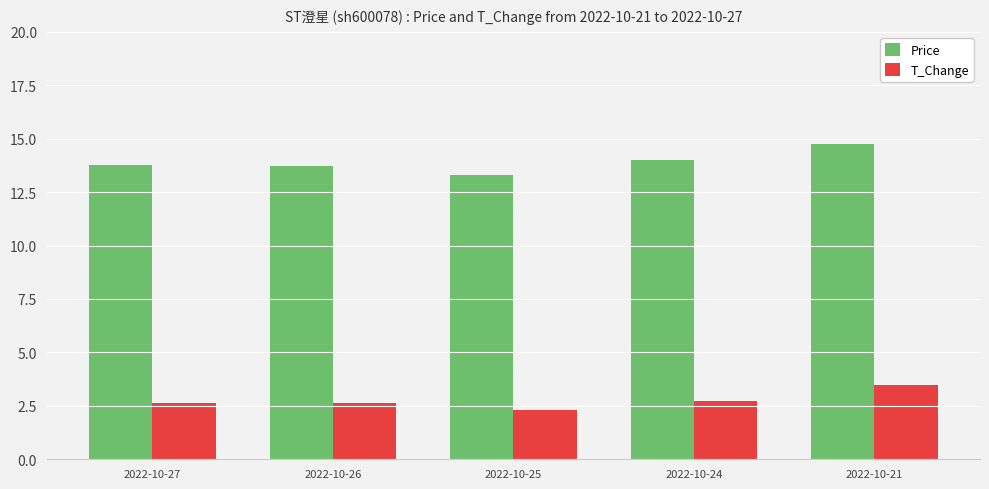

Rank the series by their maximum value, from lowest to highest.

T_Change, Price